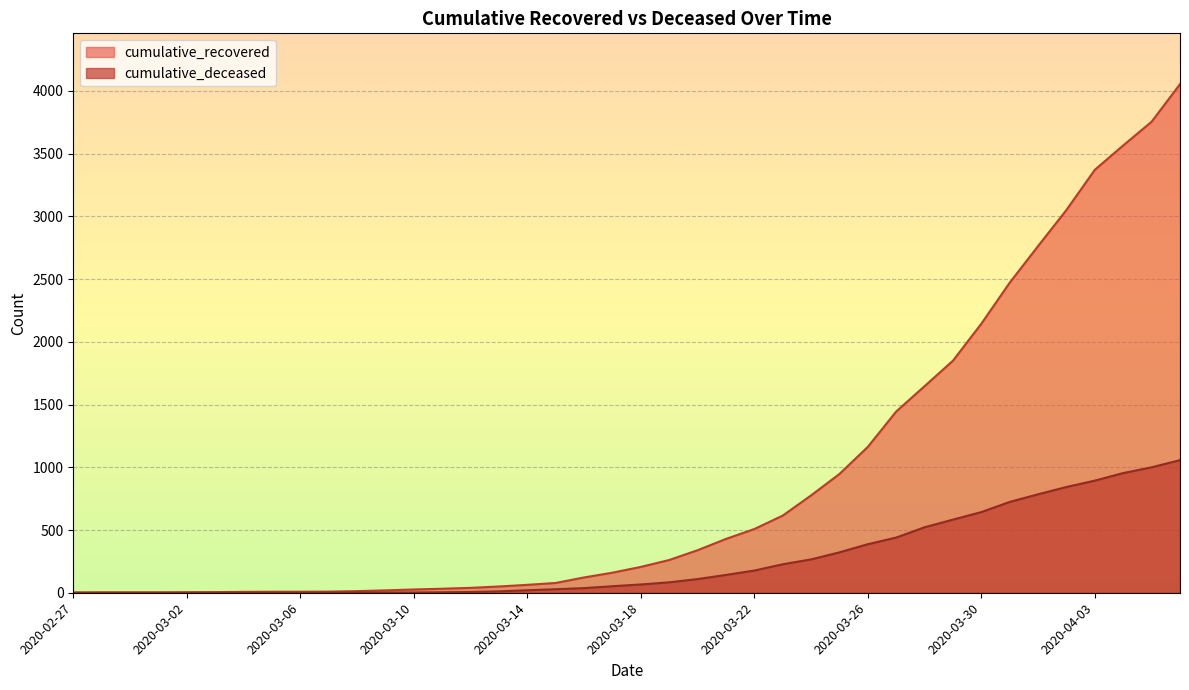

The cumulative_deceased series shows 142 at 2020-03-21. True or false?

True